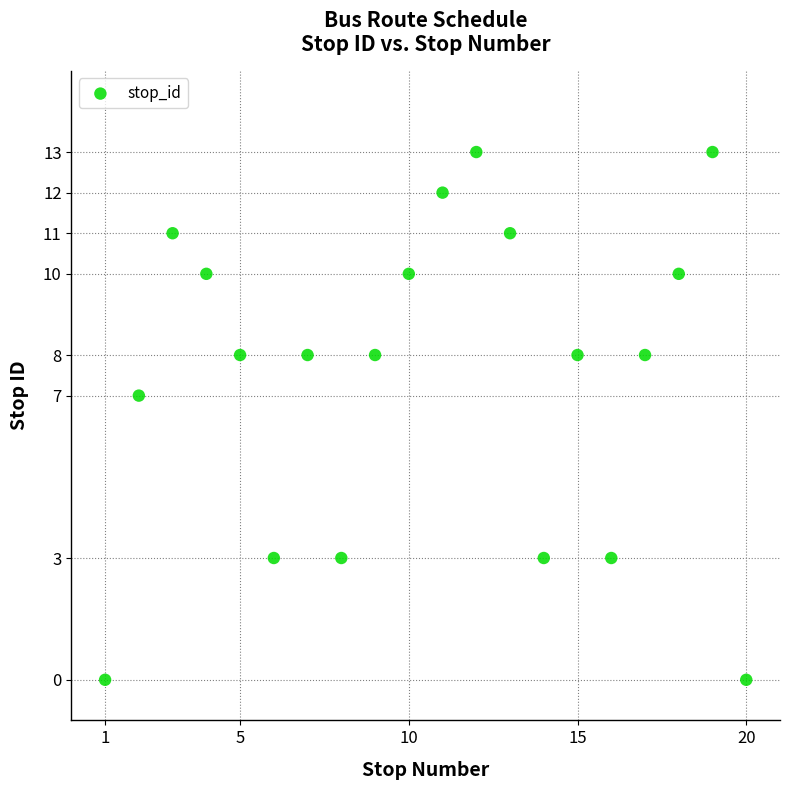

What is the range of X values (max minus min)?

19